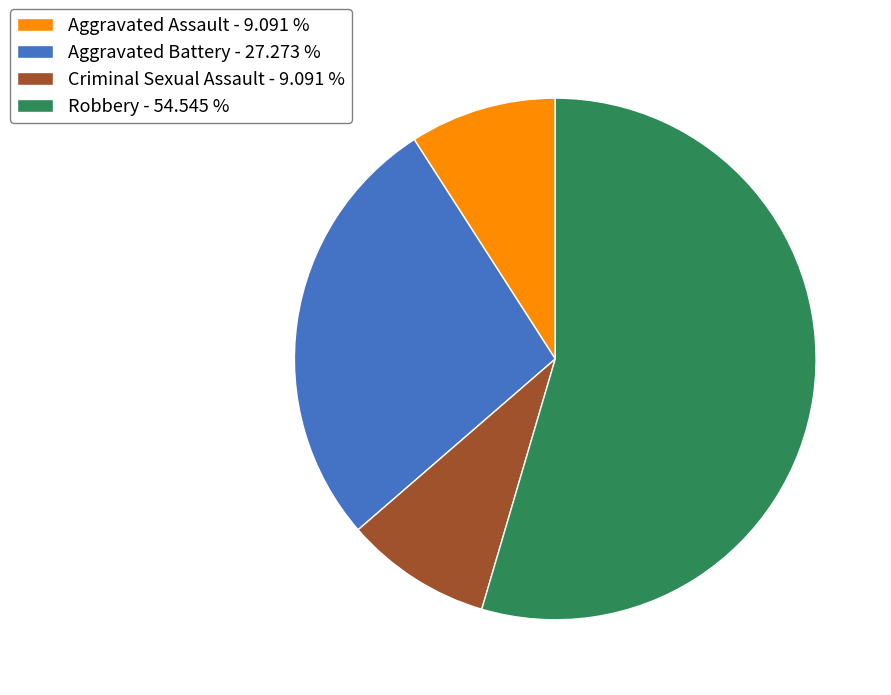

Which slice represents more than half of the pie?

Robbery